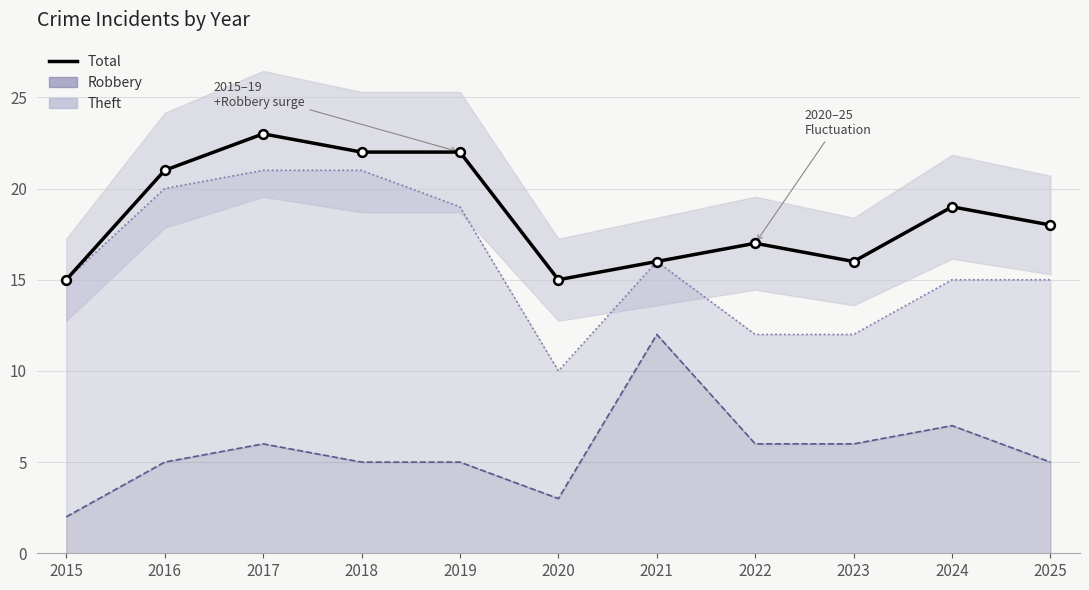

What is the change in value from 2016 to 2024?

-2